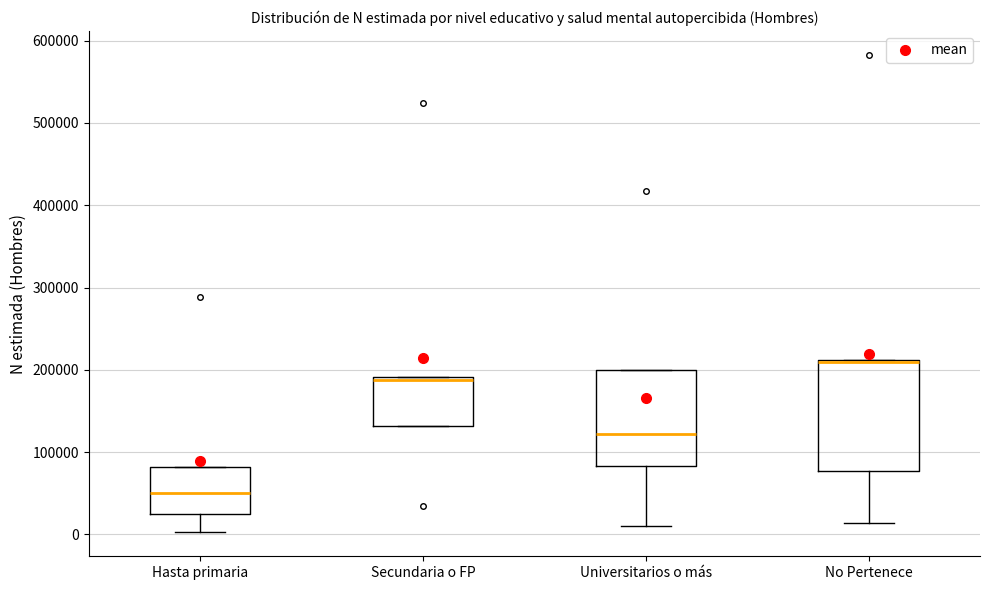

Reading left to right, read every box against the y-axis: the position of its median line, the range the box covers, and the ends of its whiskers. The values are not printed on the chart, so give them approximately, as read against the axis.

Hasta primaria: median 50000, box 20000 to 80000, whiskers 0 to 80000
Secundaria o FP: median 190000, box 130000 to 190000, whiskers 130000 to 190000
Universitarios o más: median 120000, box 80000 to 200000, whiskers 10000 to 200000
No Pertenece: median 210000 (drawn on the box's upper edge), box 80000 to 210000, whiskers 10000 to 210000